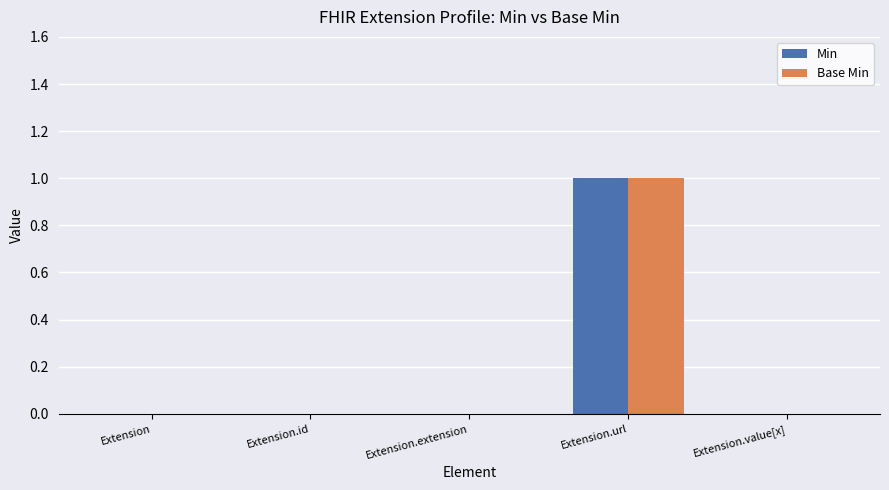

True or false: Min has a value of 1 at Extension.value[x].

False